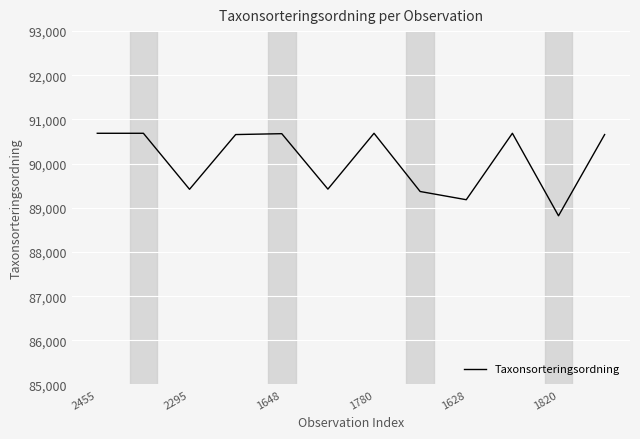

What is the difference between the maximum and minimum values?

1868